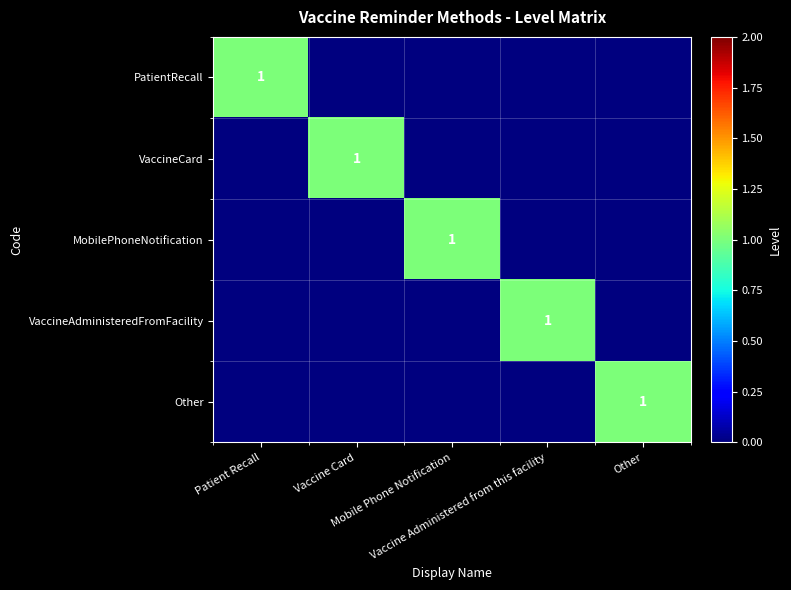

At Other, list the series in order from largest to smallest.

Other, PatientRecall, VaccineCard, MobilePhoneNotification, VaccineAdministeredFromFacility